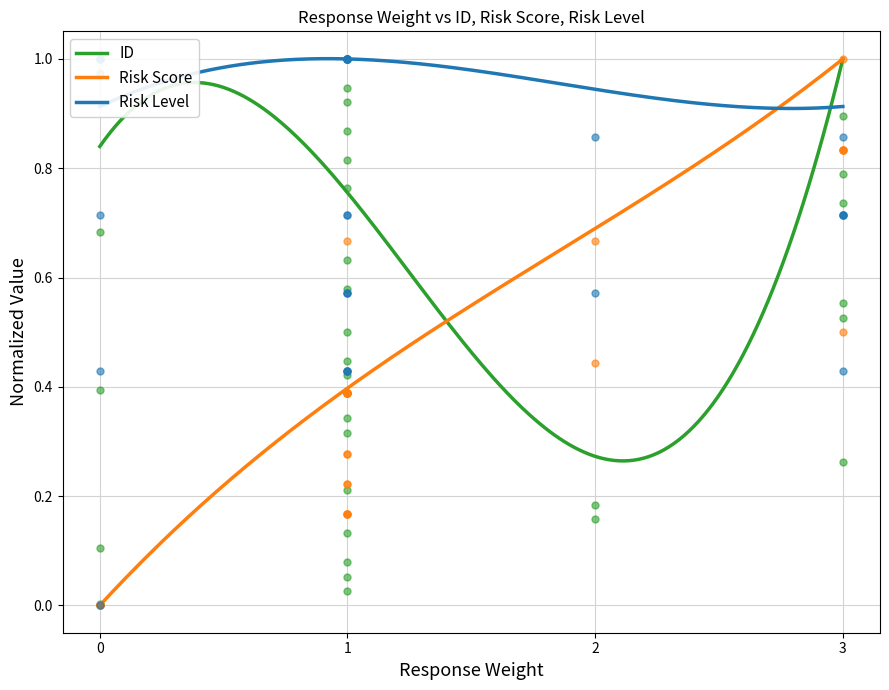

Is the value of Risk Score at 1 greater than the value of ID at 1?

Yes